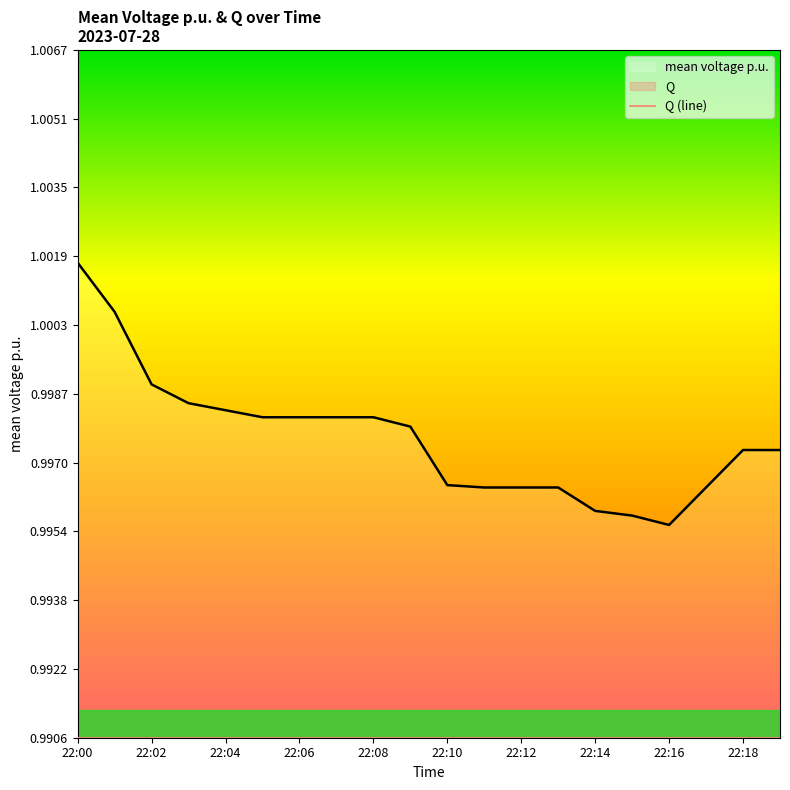

What value does the Q (line) series have at 22:16?

1.0